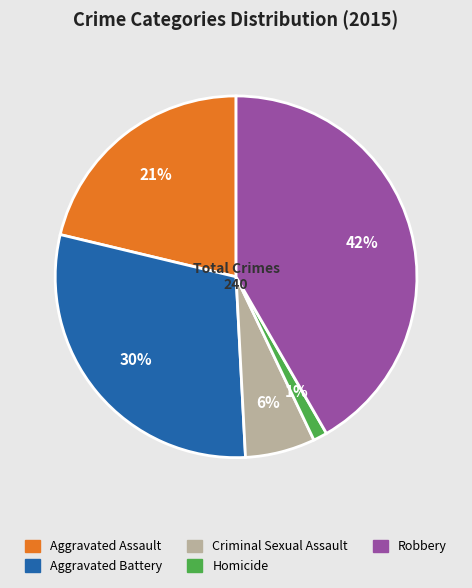

Is it true that Robbery is 42% of the pie?

True